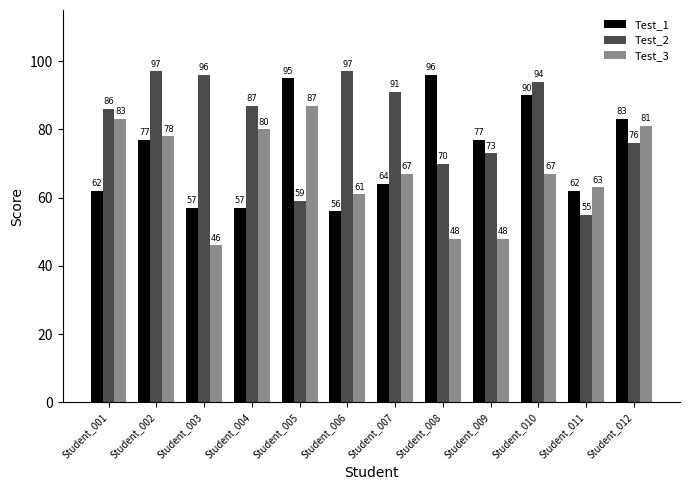

How many data points does each series have?

12